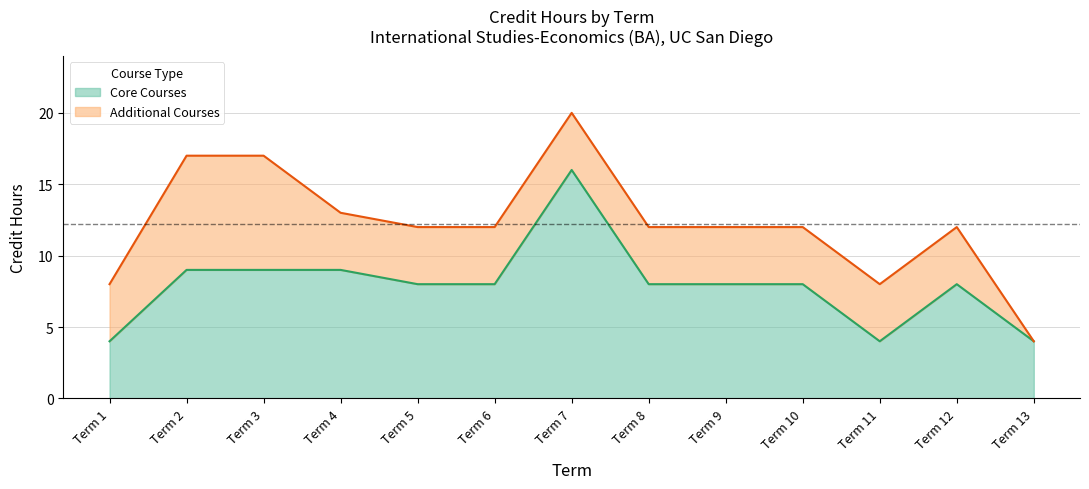

Which category has the lowest value across all series?

Term 1